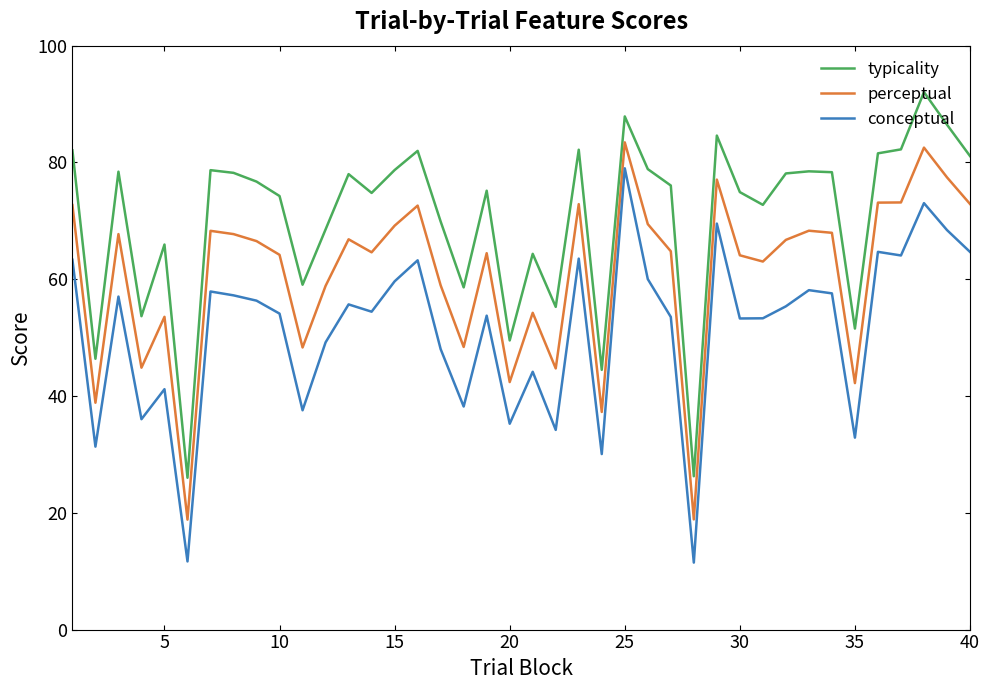

How many lines are shown in the chart?

3